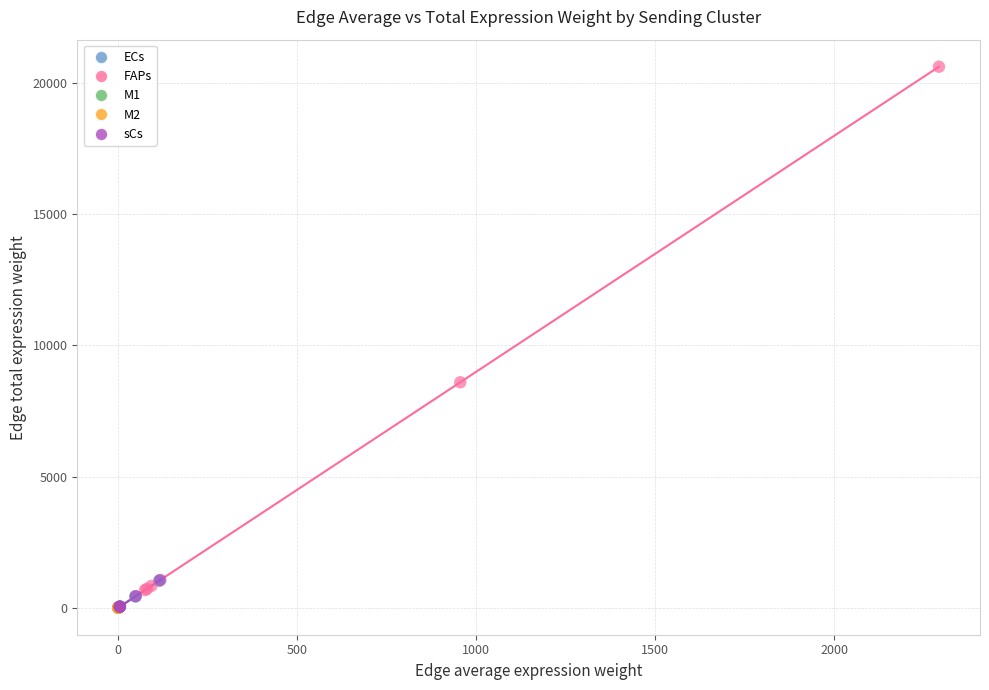

Which series has the largest Y range (max minus min)?

FAPs